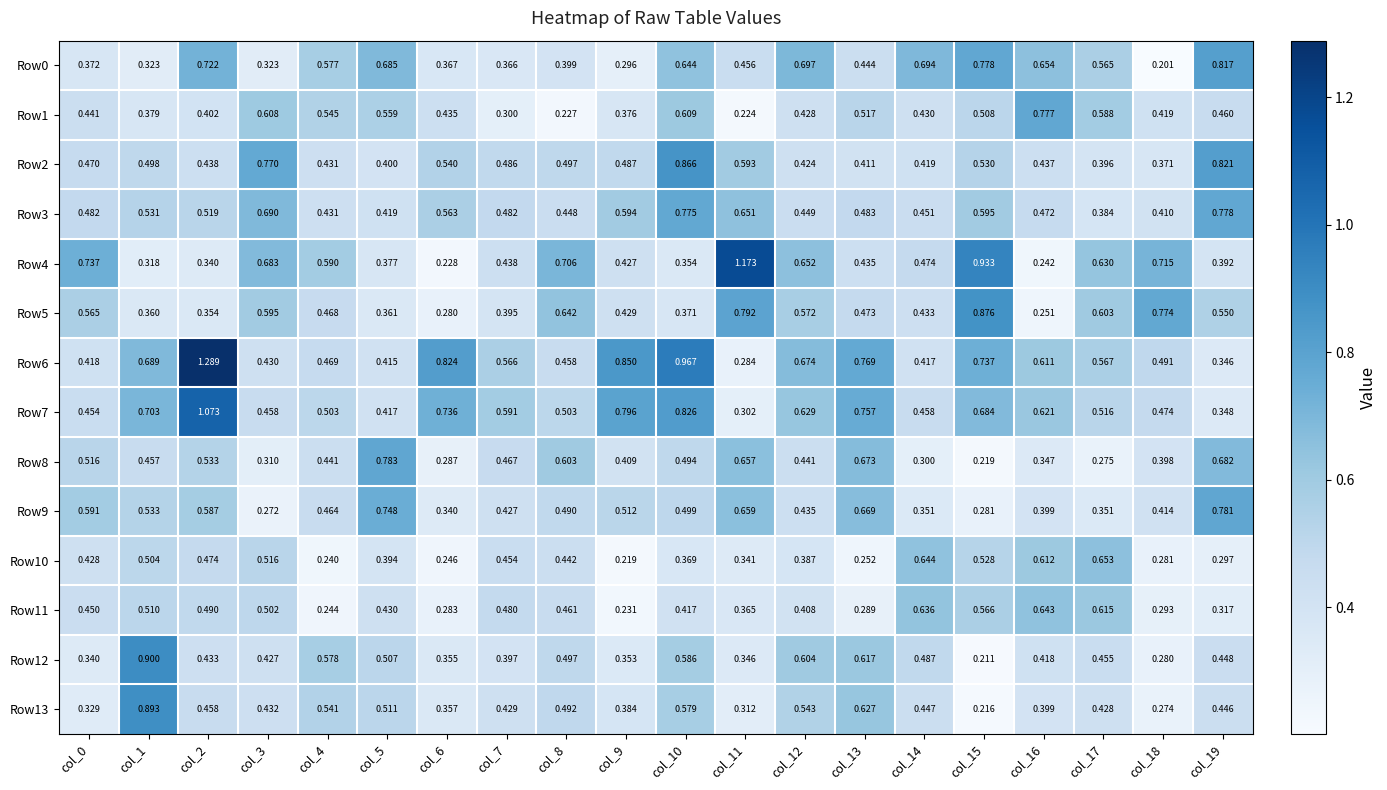

Reading right to left, list all the values displayed in this chart.

Row0: col_19=0.8	col_18=0.2	col_17=0.6	col_16=0.7	col_15=0.8	col_14=0.7	col_13=0.4	col_12=0.7	col_11=0.5	col_10=0.6	col_9=0.3	col_8=0.4	col_7=0.4	col_6=0.4	col_5=0.7	col_4=0.6	col_3=0.3	col_2=0.7	col_1=0.3	col_0=0.4
Row1: col_19=0.5	col_18=0.4	col_17=0.6	col_16=0.8	col_15=0.5	col_14=0.4	col_13=0.5	col_12=0.4	col_11=0.2	col_10=0.6	col_9=0.4	col_8=0.2	col_7=0.3	col_6=0.4	col_5=0.6	col_4=0.5	col_3=0.6	col_2=0.4	col_1=0.4	col_0=0.4
Row2: col_19=0.8	col_18=0.4	col_17=0.4	col_16=0.4	col_15=0.5	col_14=0.4	col_13=0.4	col_12=0.4	col_11=0.6	col_10=0.9	col_9=0.5	col_8=0.5	col_7=0.5	col_6=0.5	col_5=0.4	col_4=0.4	col_3=0.8	col_2=0.4	col_1=0.5	col_0=0.5
Row3: col_19=0.8	col_18=0.4	col_17=0.4	col_16=0.5	col_15=0.6	col_14=0.5	col_13=0.5	col_12=0.4	col_11=0.7	col_10=0.8	col_9=0.6	col_8=0.4	col_7=0.5	col_6=0.6	col_5=0.4	col_4=0.4	col_3=0.7	col_2=0.5	col_1=0.5	col_0=0.5
Row4: col_19=0.4	col_18=0.7	col_17=0.6	col_16=0.2	col_15=0.9	col_14=0.5	col_13=0.4	col_12=0.7	col_11=1.2	col_10=0.4	col_9=0.4	col_8=0.7	col_7=0.4	col_6=0.2	col_5=0.4	col_4=0.6	col_3=0.7	col_2=0.3	col_1=0.3	col_0=0.7
Row5: col_19=0.6	col_18=0.8	col_17=0.6	col_16=0.3	col_15=0.9	col_14=0.4	col_13=0.5	col_12=0.6	col_11=0.8	col_10=0.4	col_9=0.4	col_8=0.6	col_7=0.4	col_6=0.3	col_5=0.4	col_4=0.5	col_3=0.6	col_2=0.4	col_1=0.4	col_0=0.6
Row6: col_19=0.3	col_18=0.5	col_17=0.6	col_16=0.6	col_15=0.7	col_14=0.4	col_13=0.8	col_12=0.7	col_11=0.3	col_10=1.0	col_9=0.8	col_8=0.5	col_7=0.6	col_6=0.8	col_5=0.4	col_4=0.5	col_3=0.4	col_2=1.3	col_1=0.7	col_0=0.4
Row7: col_19=0.3	col_18=0.5	col_17=0.5	col_16=0.6	col_15=0.7	col_14=0.5	col_13=0.8	col_12=0.6	col_11=0.3	col_10=0.8	col_9=0.8	col_8=0.5	col_7=0.6	col_6=0.7	col_5=0.4	col_4=0.5	col_3=0.5	col_2=1.1	col_1=0.7	col_0=0.5
Row8: col_19=0.7	col_18=0.4	col_17=0.3	col_16=0.3	col_15=0.2	col_14=0.3	col_13=0.7	col_12=0.4	col_11=0.7	col_10=0.5	col_9=0.4	col_8=0.6	col_7=0.5	col_6=0.3	col_5=0.8	col_4=0.4	col_3=0.3	col_2=0.5	col_1=0.5	col_0=0.5
Row9: col_19=0.8	col_18=0.4	col_17=0.4	col_16=0.4	col_15=0.3	col_14=0.4	col_13=0.7	col_12=0.4	col_11=0.7	col_10=0.5	col_9=0.5	col_8=0.5	col_7=0.4	col_6=0.3	col_5=0.7	col_4=0.5	col_3=0.3	col_2=0.6	col_1=0.5	col_0=0.6
Row10: col_19=0.3	col_18=0.3	col_17=0.7	col_16=0.6	col_15=0.5	col_14=0.6	col_13=0.3	col_12=0.4	col_11=0.3	col_10=0.4	col_9=0.2	col_8=0.4	col_7=0.5	col_6=0.2	col_5=0.4	col_4=0.2	col_3=0.5	col_2=0.5	col_1=0.5	col_0=0.4
Row11: col_19=0.3	col_18=0.3	col_17=0.6	col_16=0.6	col_15=0.6	col_14=0.6	col_13=0.3	col_12=0.4	col_11=0.4	col_10=0.4	col_9=0.2	col_8=0.5	col_7=0.5	col_6=0.3	col_5=0.4	col_4=0.2	col_3=0.5	col_2=0.5	col_1=0.5	col_0=0.5
Row12: col_19=0.4	col_18=0.3	col_17=0.5	col_16=0.4	col_15=0.2	col_14=0.5	col_13=0.6	col_12=0.6	col_11=0.3	col_10=0.6	col_9=0.4	col_8=0.5	col_7=0.4	col_6=0.4	col_5=0.5	col_4=0.6	col_3=0.4	col_2=0.4	col_1=0.9	col_0=0.3
Row13: col_19=0.4	col_18=0.3	col_17=0.4	col_16=0.4	col_15=0.2	col_14=0.4	col_13=0.6	col_12=0.5	col_11=0.3	col_10=0.6	col_9=0.4	col_8=0.5	col_7=0.4	col_6=0.4	col_5=0.5	col_4=0.5	col_3=0.4	col_2=0.5	col_1=0.9	col_0=0.3